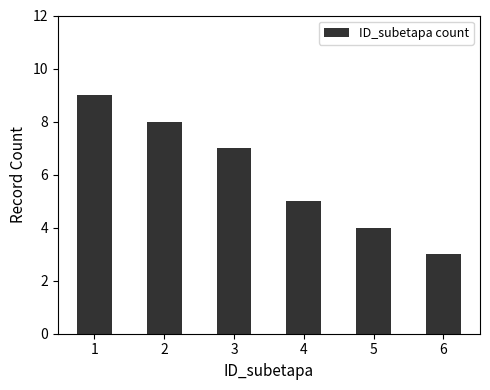

What is the change in value from 3 to 4?

-2